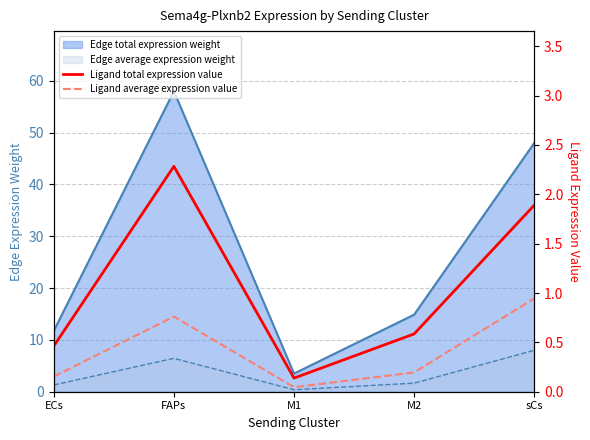

What is the difference between the maximum and minimum values in the Ligand total expression value series?

2.1